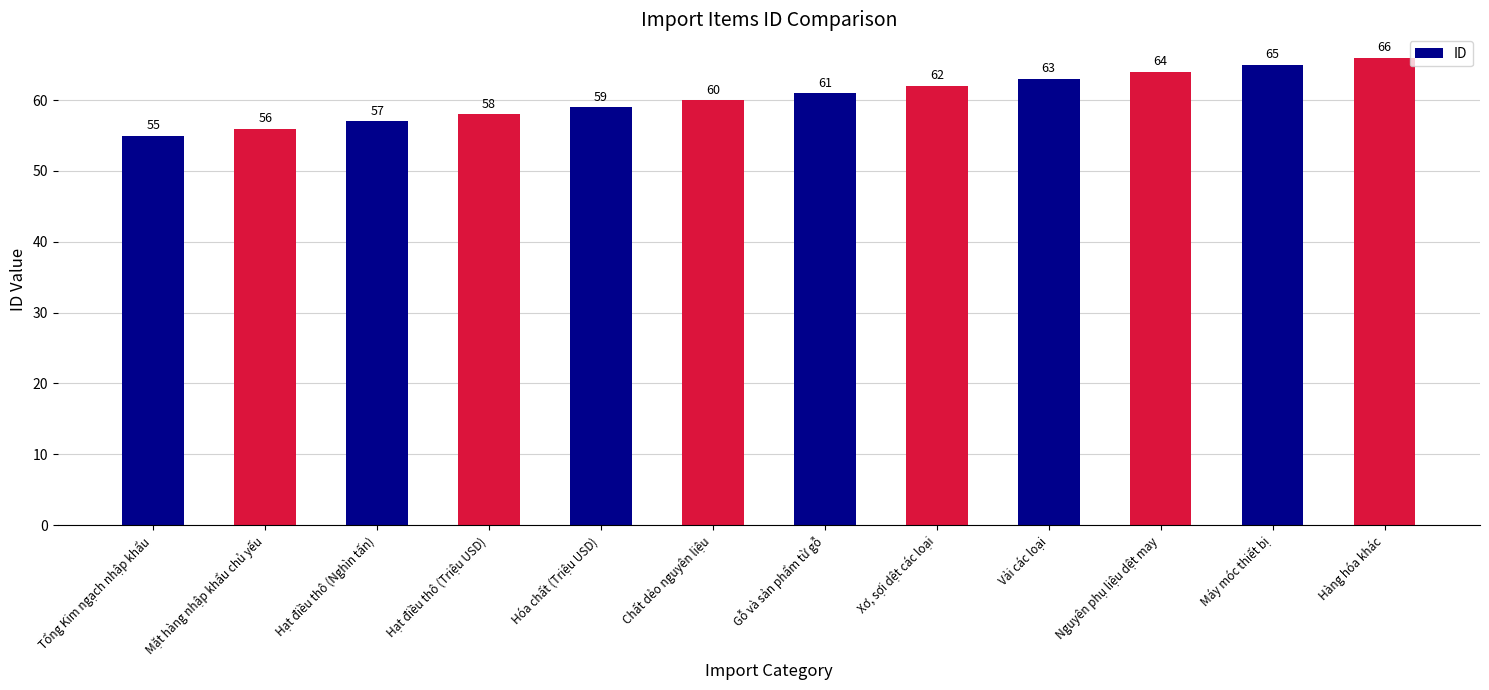

How many bars are there in total?

12